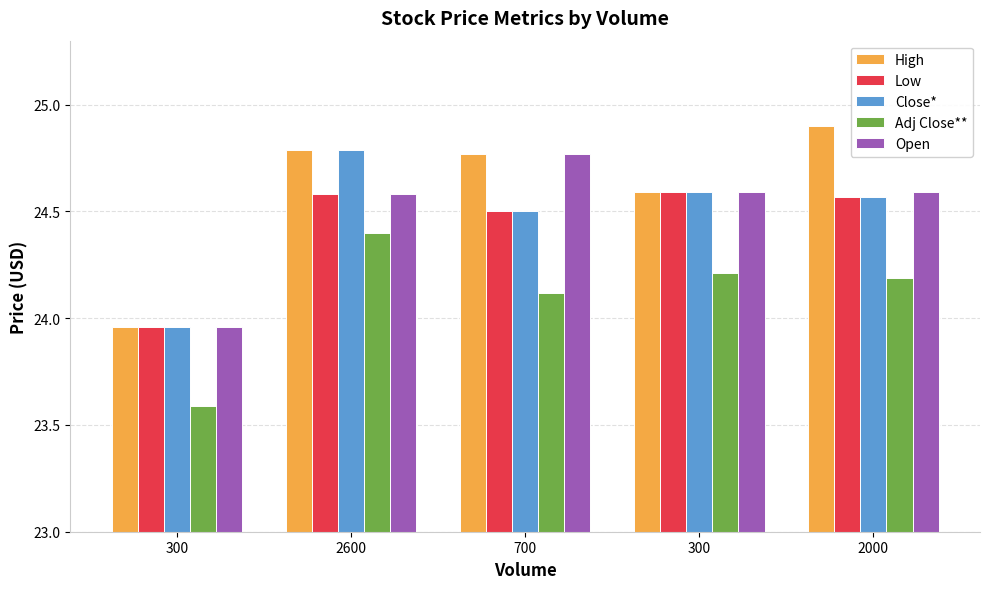

Rank the categories by High value from highest to lowest.

2000, 2600, 700, 300, 300